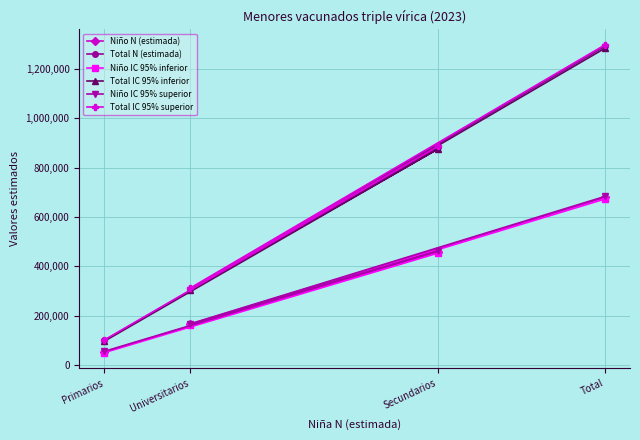

True or false: Total IC 95% inferior has a value of 2238573 at Total.

False